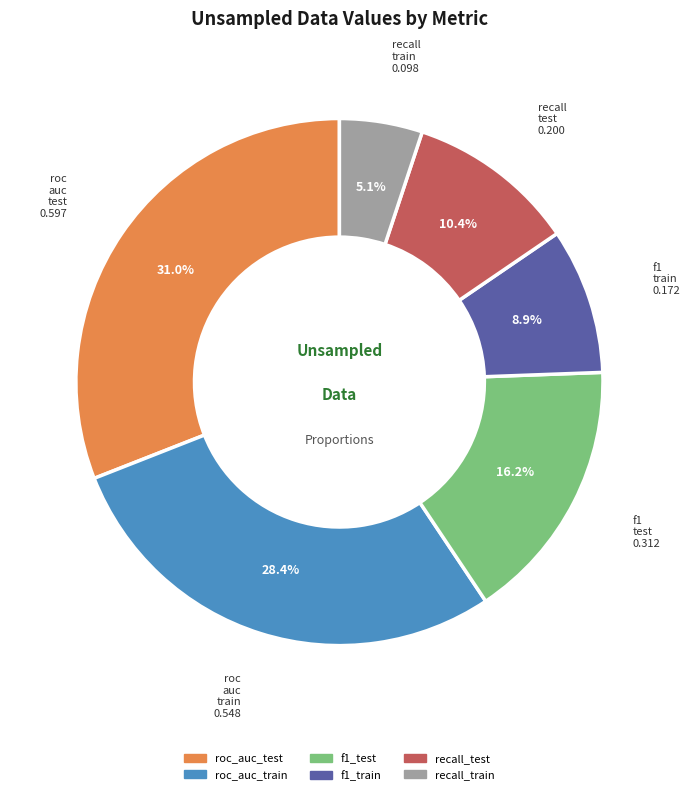

Rank the categories by value from highest to lowest.

roc_auc_test, roc_auc_train, f1_test, recall_test, f1_train, recall_train